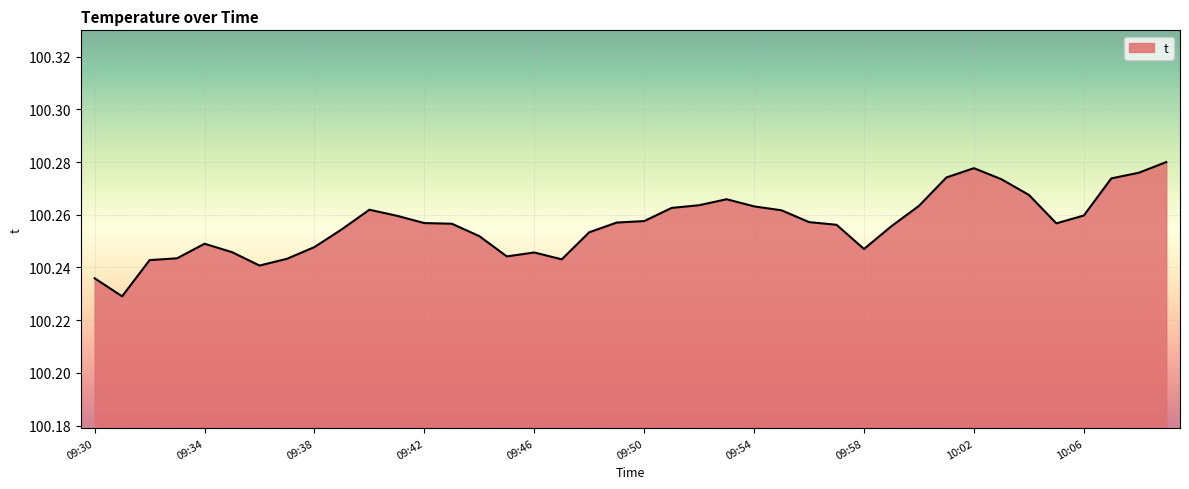

Does the chart have visible grid lines?

Yes